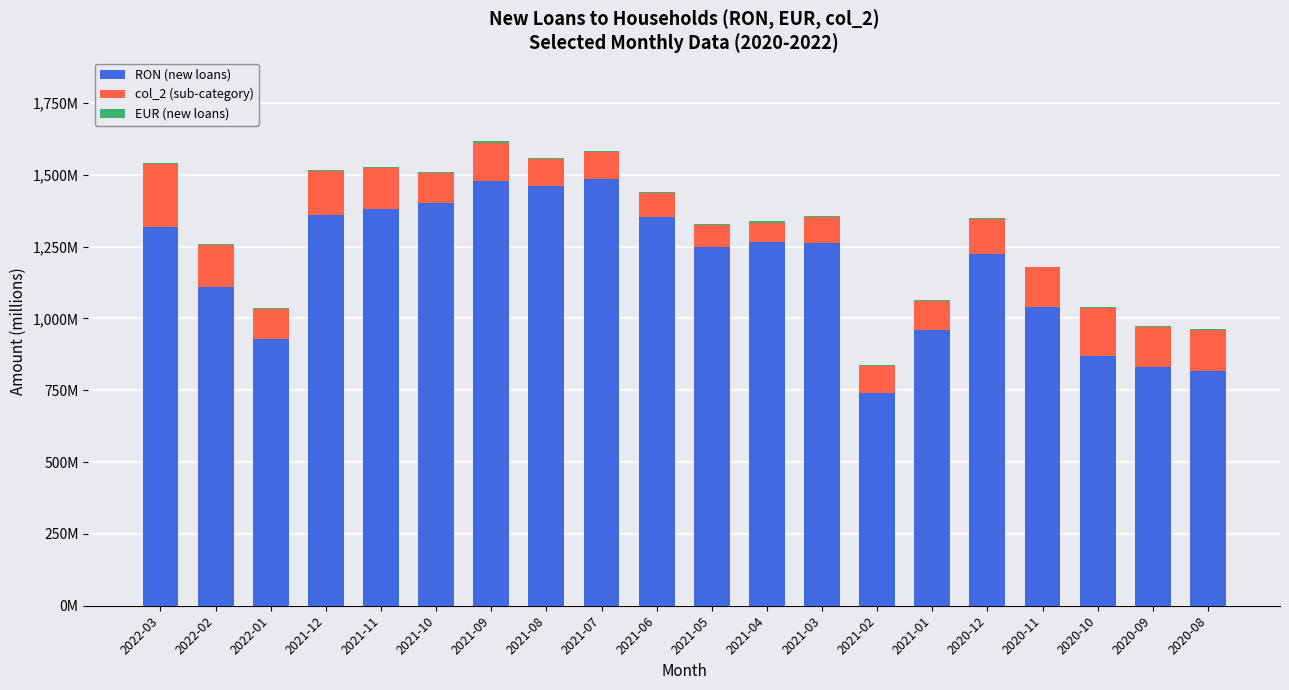

What are all the series names shown in the legend?

RON (new loans), col_2 (sub-category), EUR (new loans)